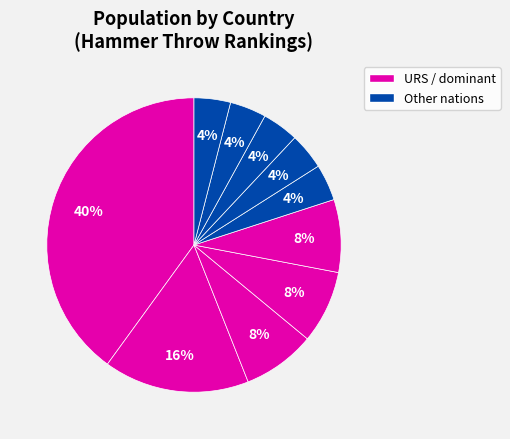

To the nearest percent, what is the difference between the largest and smallest slice percentages?

36%